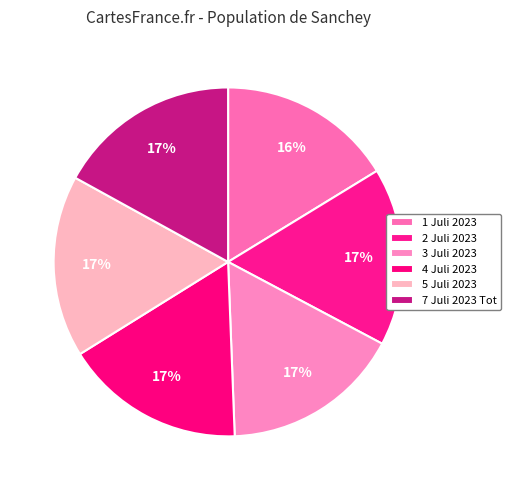

What percentage is the 7 Juli 2023 Tot slice, to the nearest percent?

17%